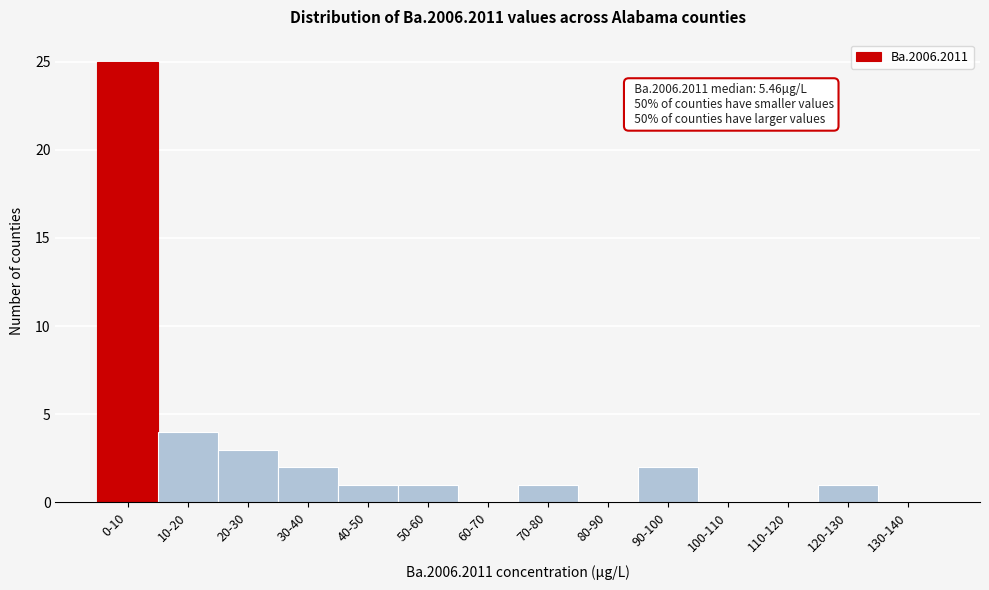

Reading left to right, extract all data points from this chart.

0-10=25	10-20=4	20-30=3	30-40=2	40-50=1	50-60=1	60-70=0	70-80=1	80-90=0	90-100=2	100-110=0	110-120=0	120-130=1	130-140=0